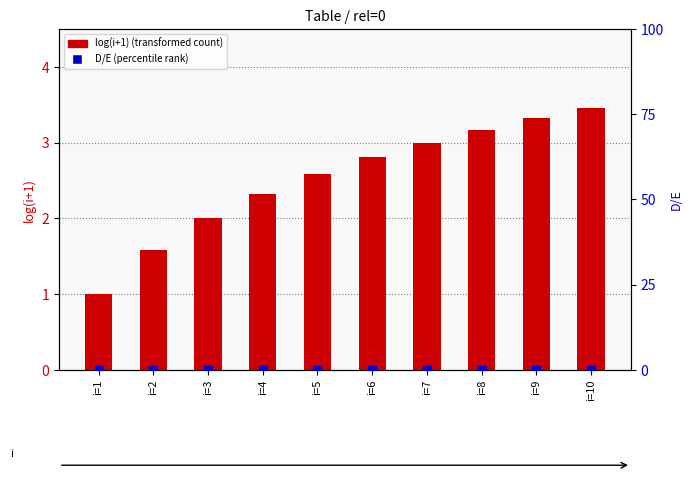

At which category is the sum across all series the highest?

i=10